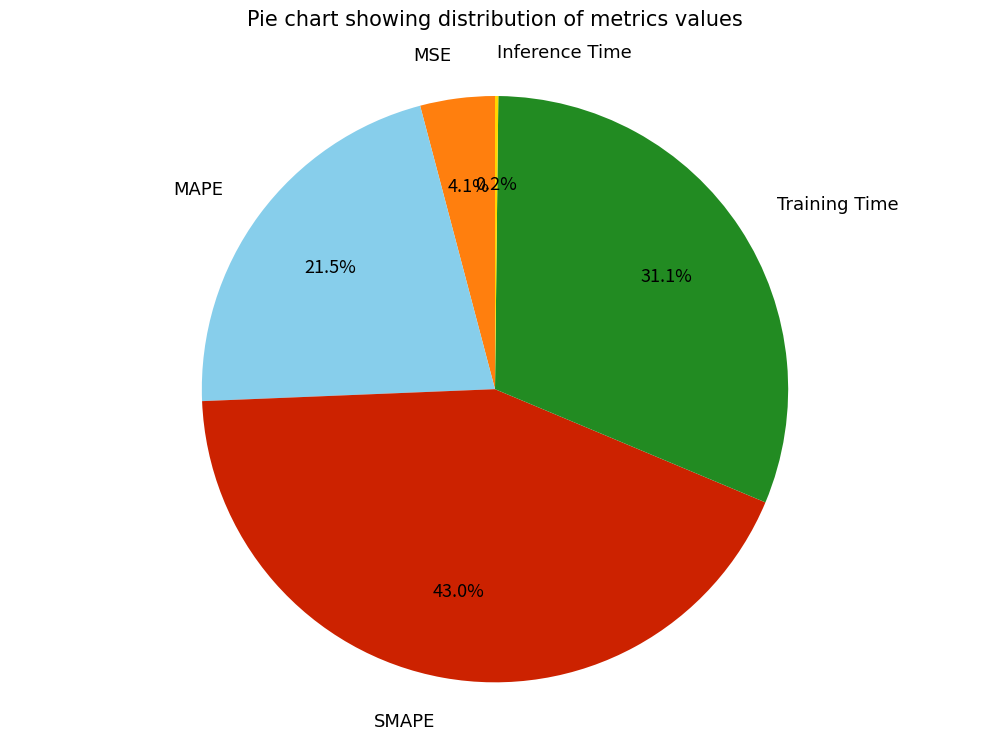

What percentage is the Training Time slice, to the nearest percent?

31%